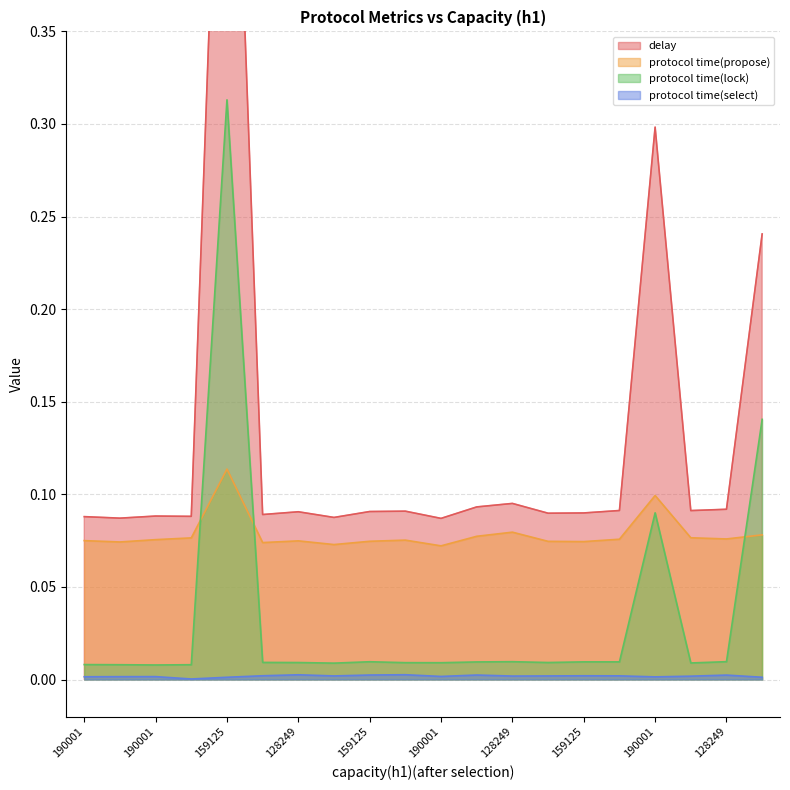

True or false: delay and protocol time(select) intersect in this chart.

False